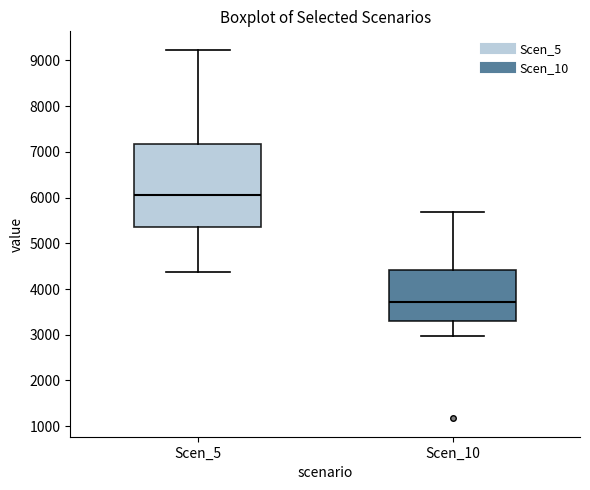

Which box's median line is the lowest?

Scen_10